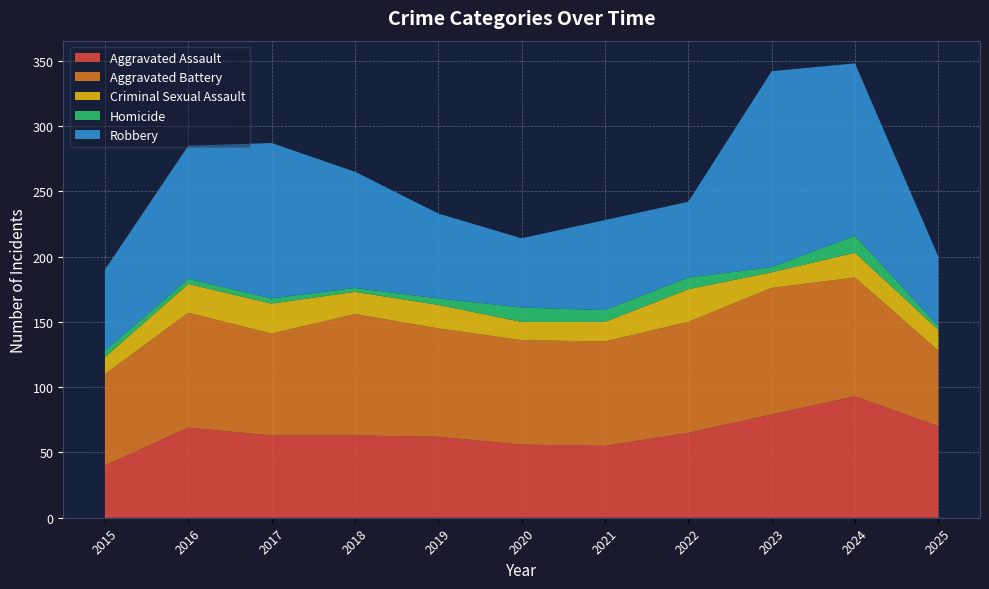

Reading left to right, what are all the values shown in this chart?

Aggravated Assault: 40	69	63	63	62	56	55	65	79	93	70
Aggravated Battery: 70	88	78	93	83	80	80	85	97	91	58
Criminal Sexual Assault: 13	22	23	17	18	14	15	25	12	19	16
Homicide: 5	4	4	3	5	11	9	9	4	13	3
Robbery: 62	102	119	89	65	53	69	58	150	132	53